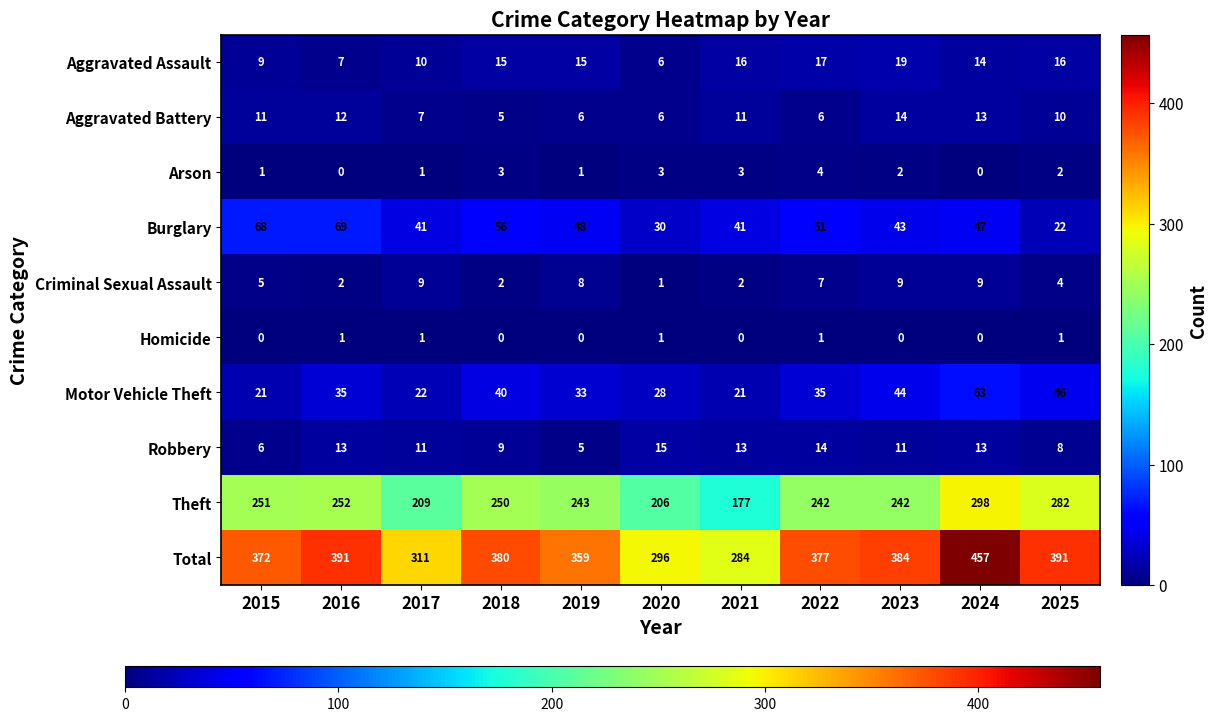

At which label does Burglary reach its minimum?

2025